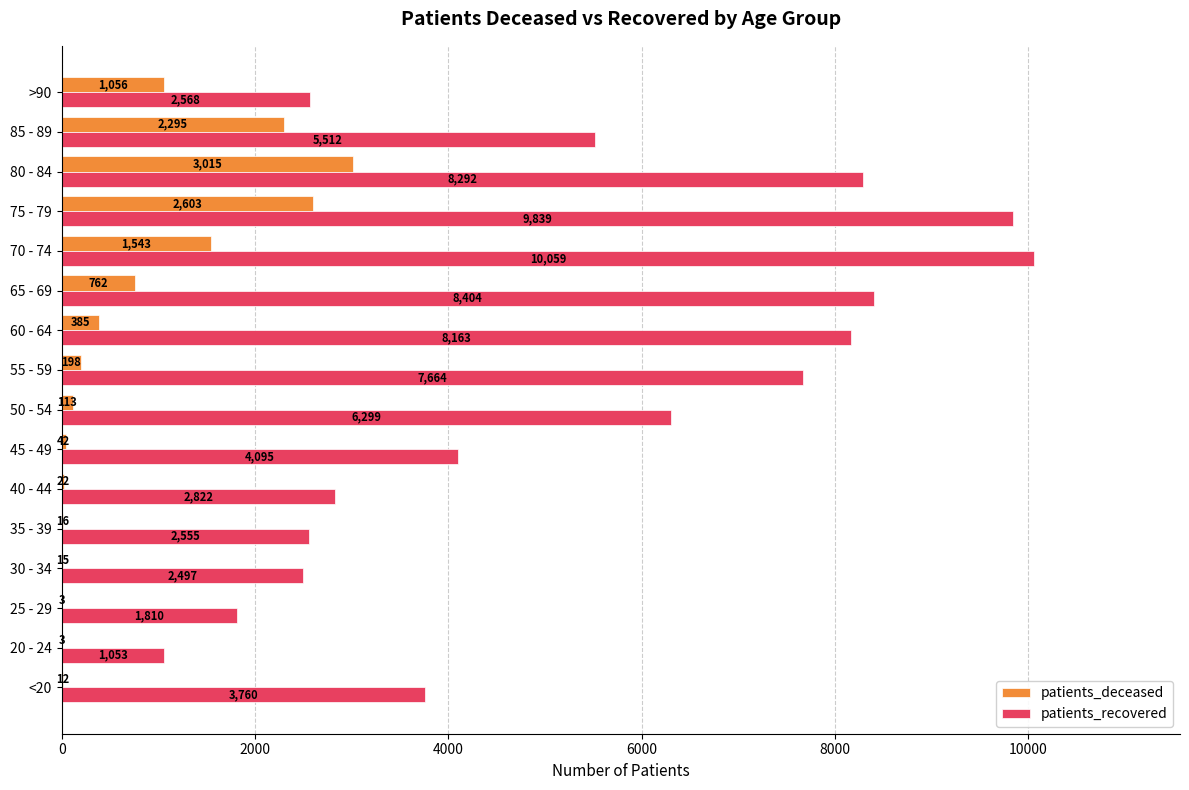

Which series has the widest spread of values?

patients_recovered